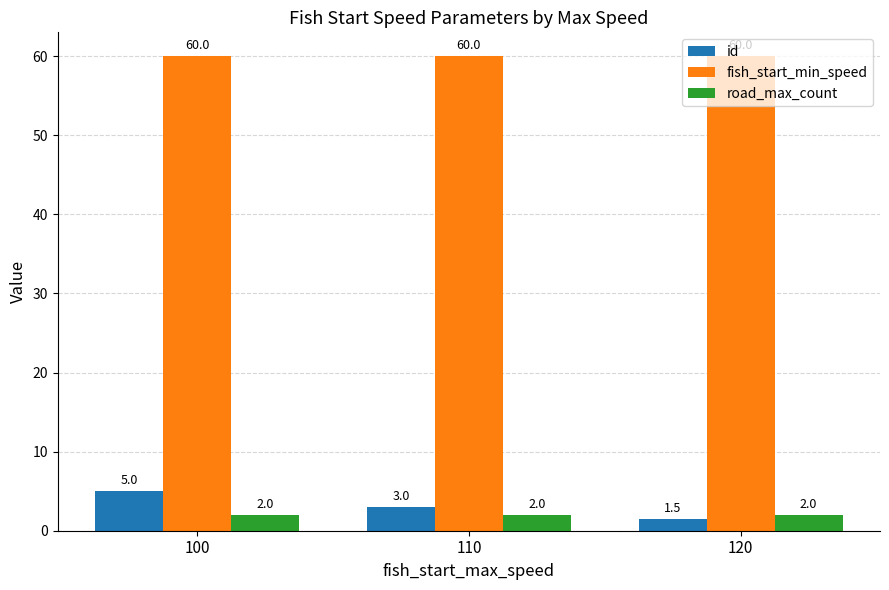

What is the difference between the highest and lowest values at 110?

58.0